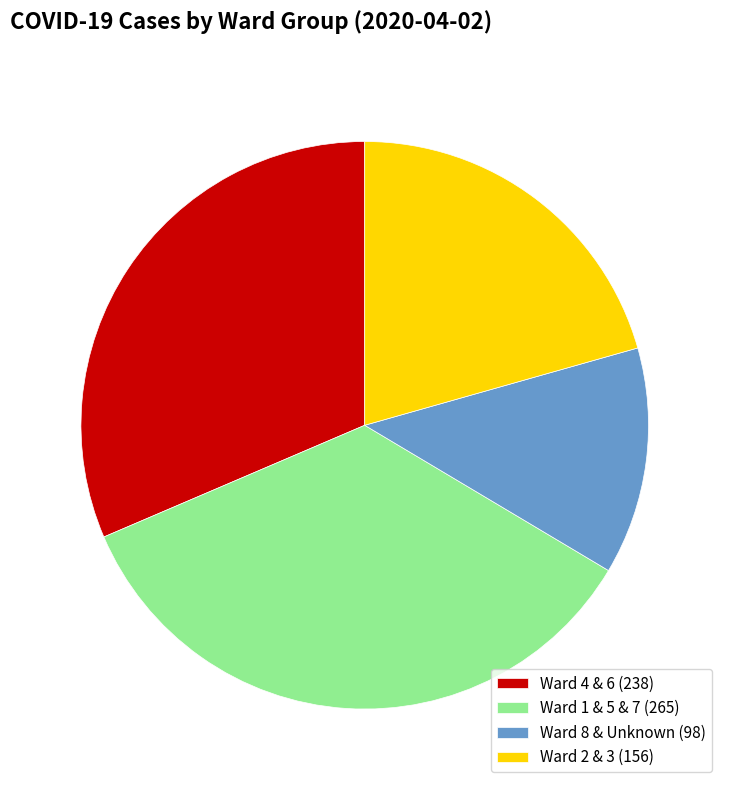

Rank the categories by value from lowest to highest.

Ward 8 & Unknown (98), Ward 2 & 3 (156), Ward 4 & 6 (238), Ward 1 & 5 & 7 (265)